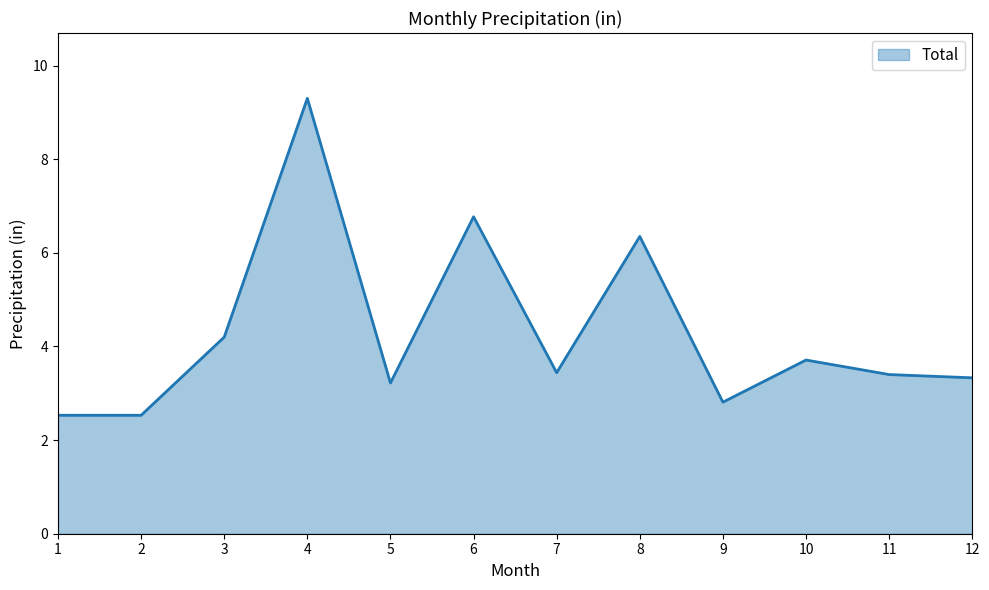

What is the change in value from 4 to 5?

-6.1